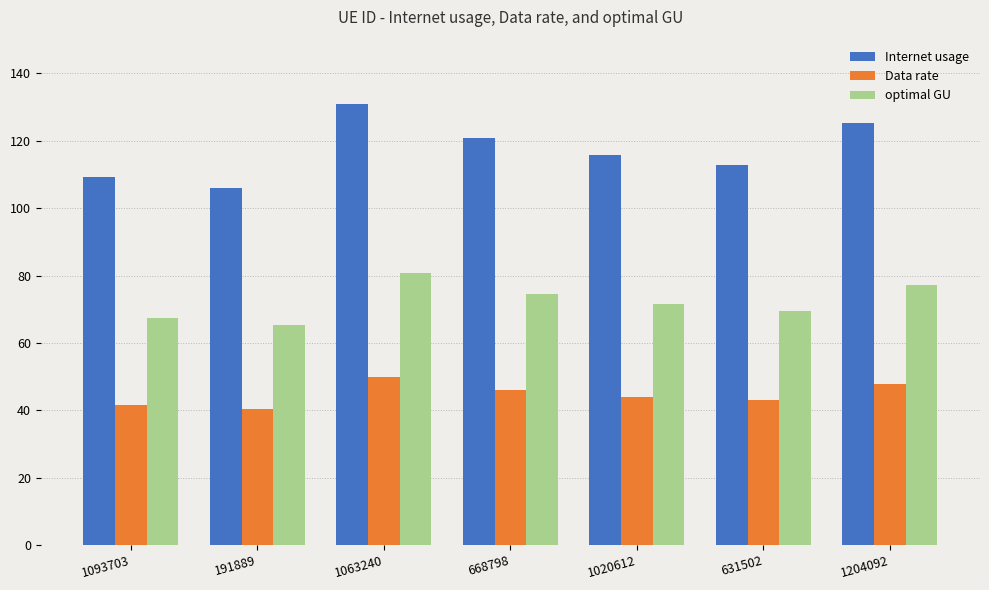

True or false: optimal GU has a value of 80.8 at 1063240.

True